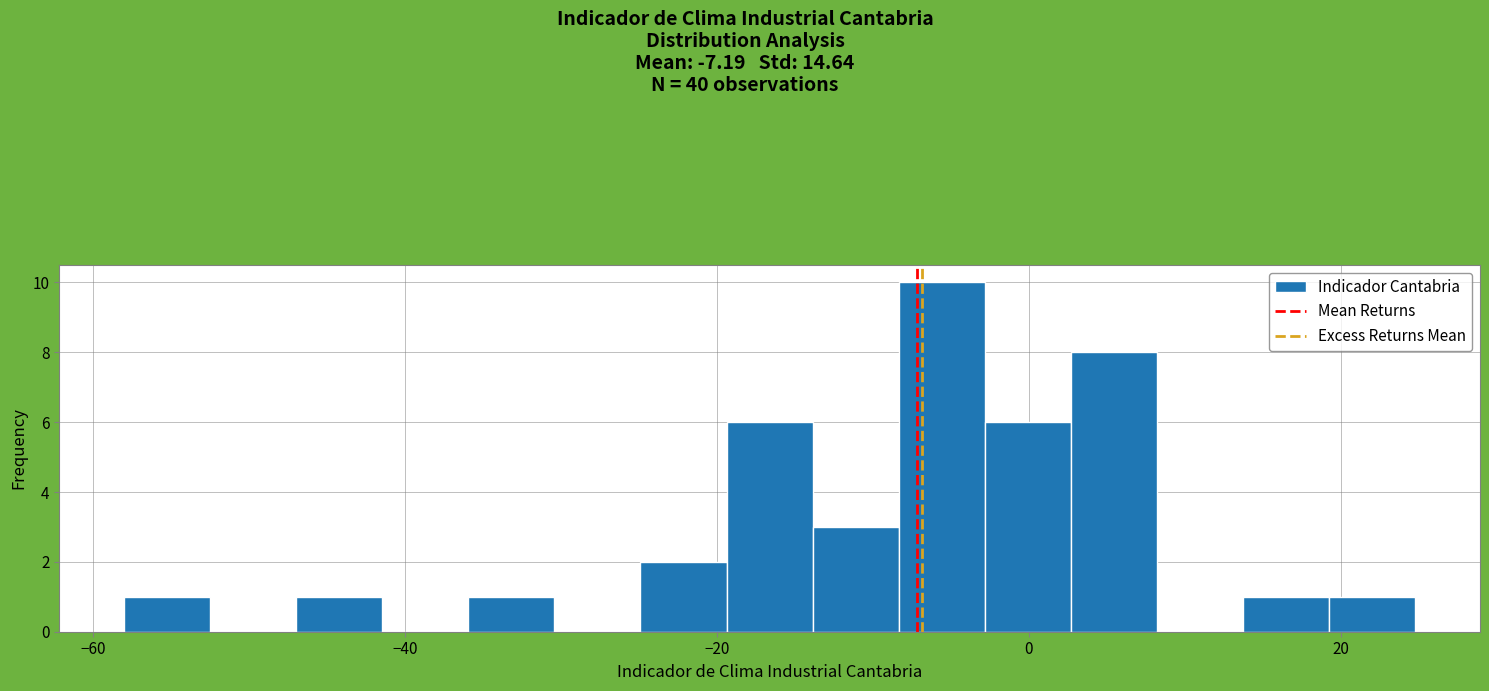

Read against the x-axis, roughly where is the centre of the tallest bar?

-6